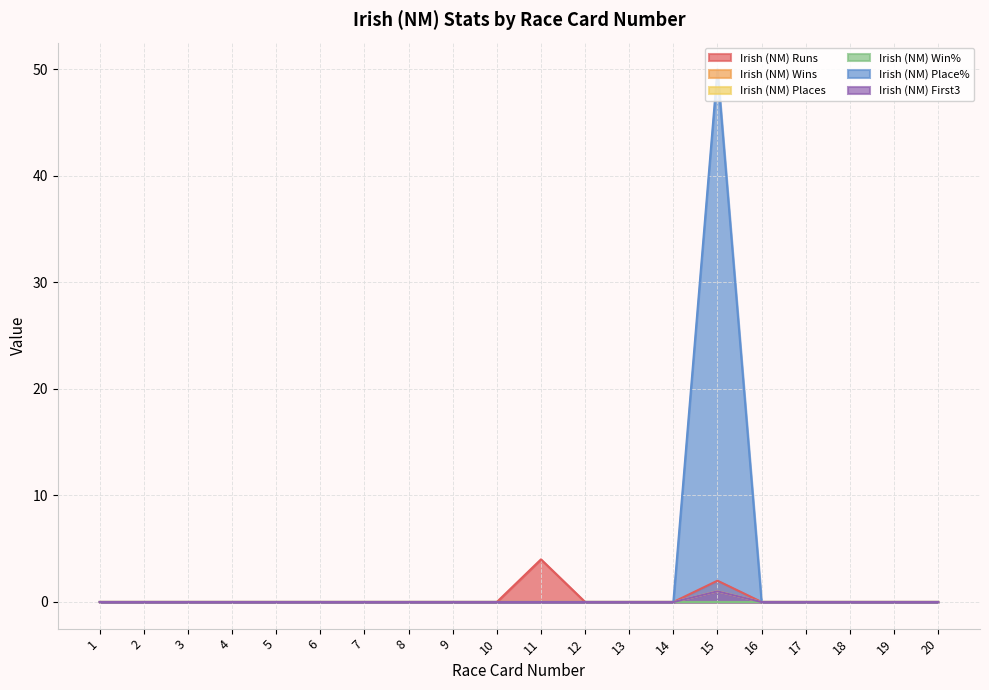

Which category has the highest value in the Irish (NM) Places series?

15